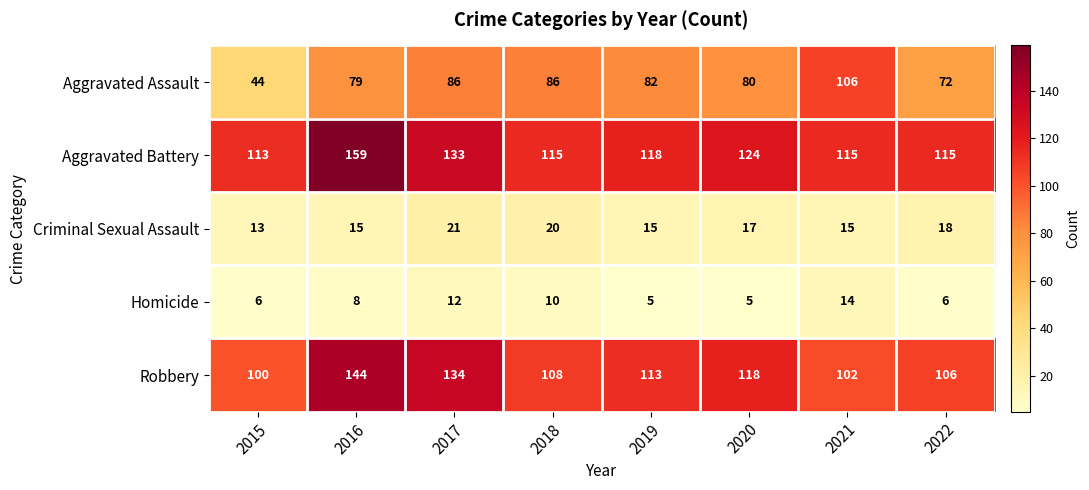

Which series has the largest total across all categories?

Aggravated Battery